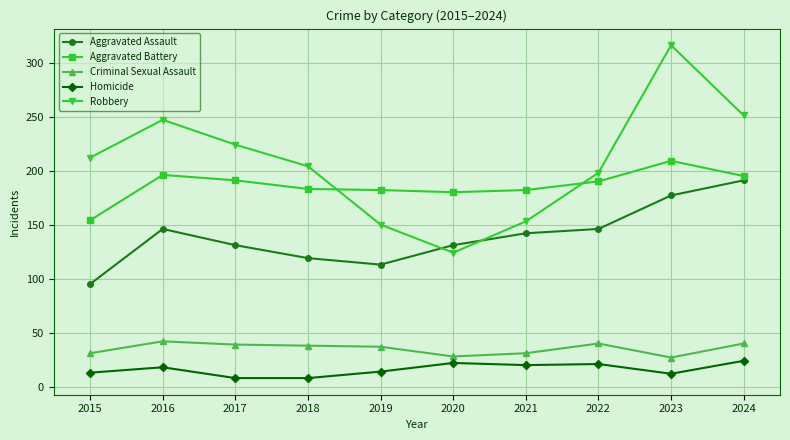

What is the difference between the highest and lowest values at 2017?

216